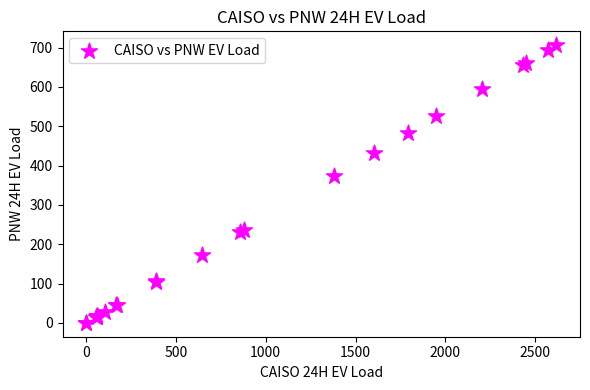

What Y value in the scatter plot is closest to 353?

372.3